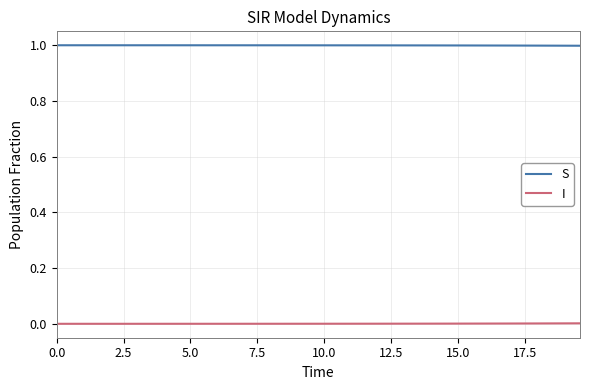

List the series in order of their overall mean, highest first.

S, I